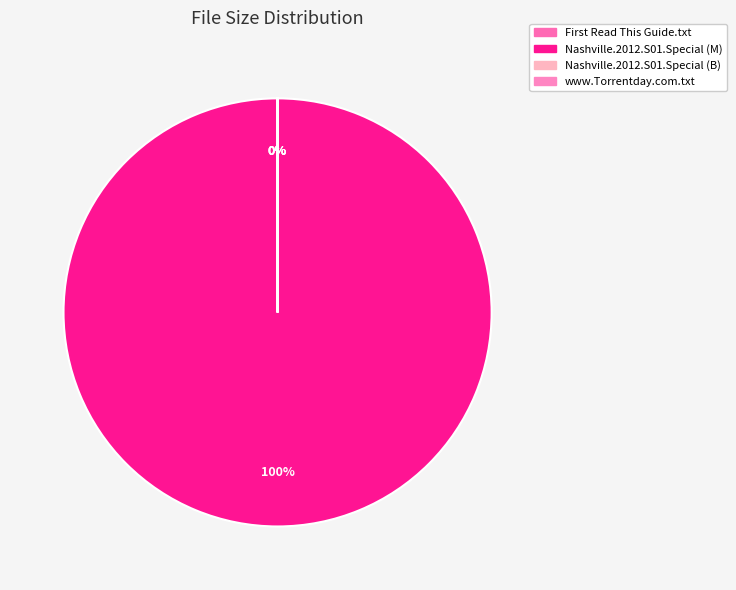

Rank the categories by value from lowest to highest.

Nashville.2012.S01.Special (B), First Read This Guide.txt, www.Torrentday.com.txt, Nashville.2012.S01.Special (M)